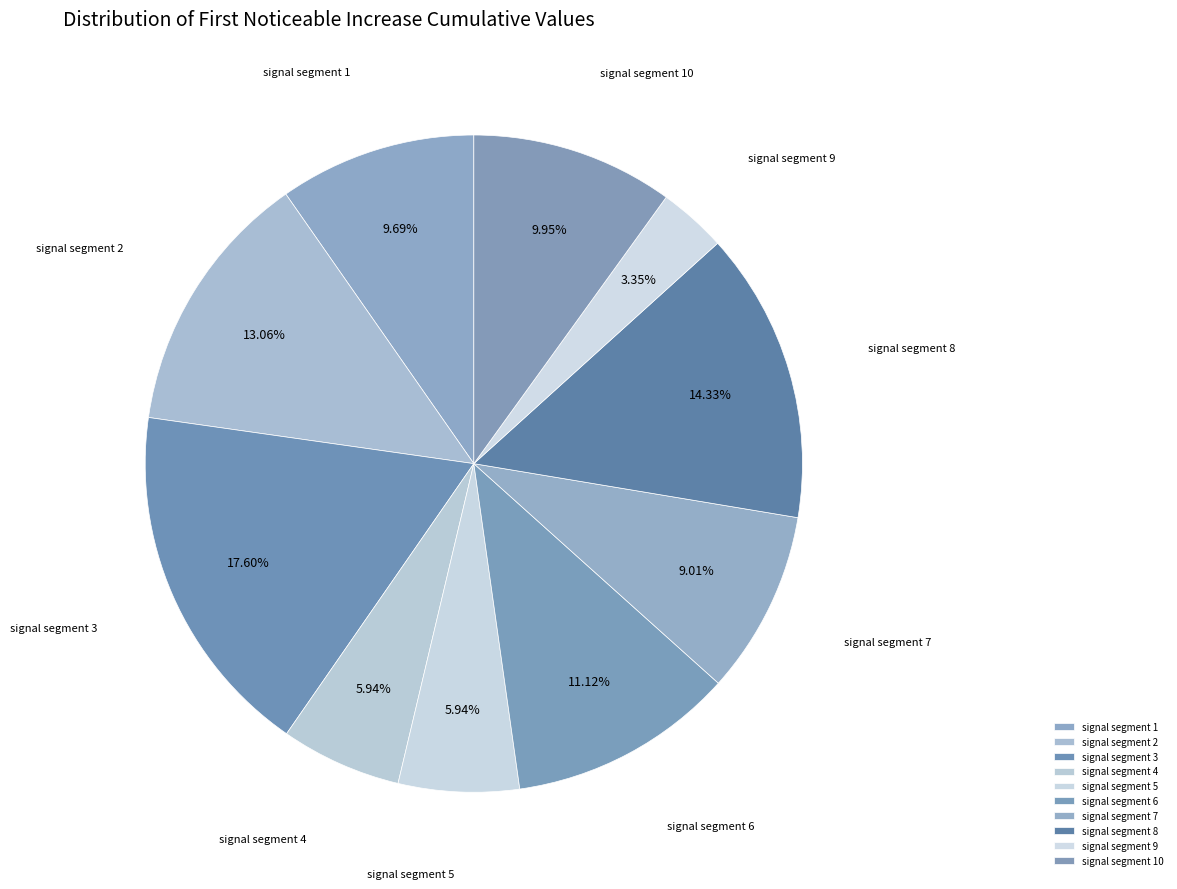

Is it true that signal segment 7 is 1% of the pie?

False